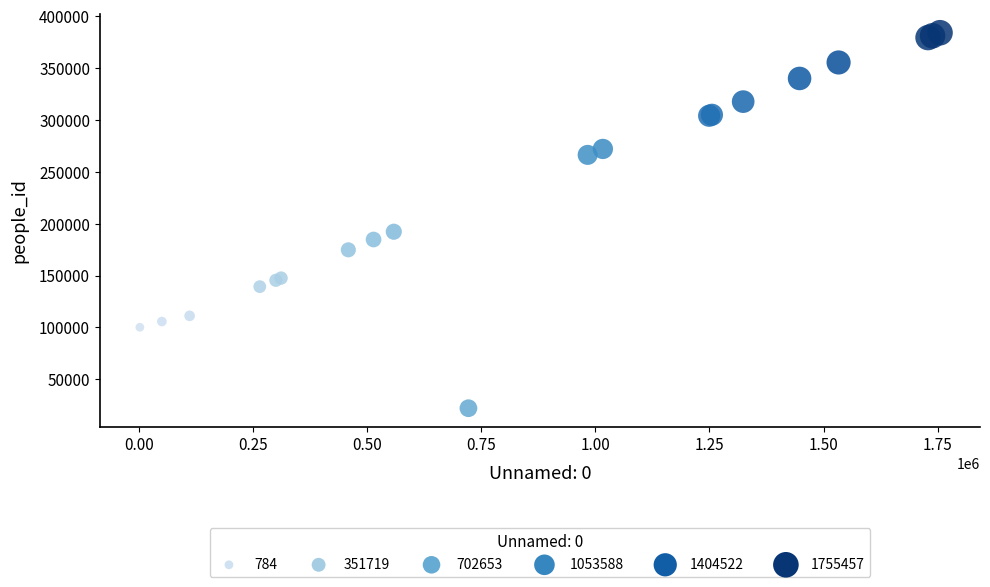

What Y value in the scatter plot is closest to 203131?

192301